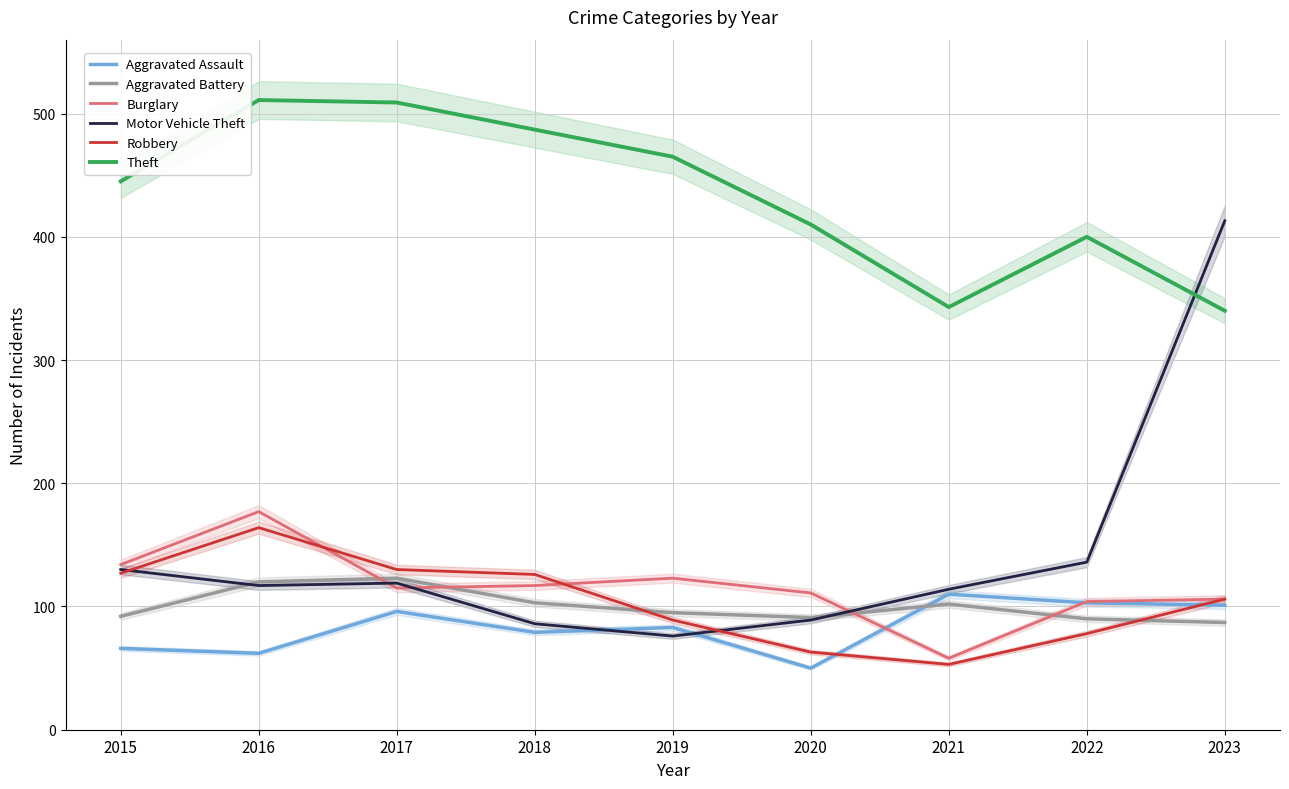

Which series has the widest spread of values?

Motor Vehicle Theft